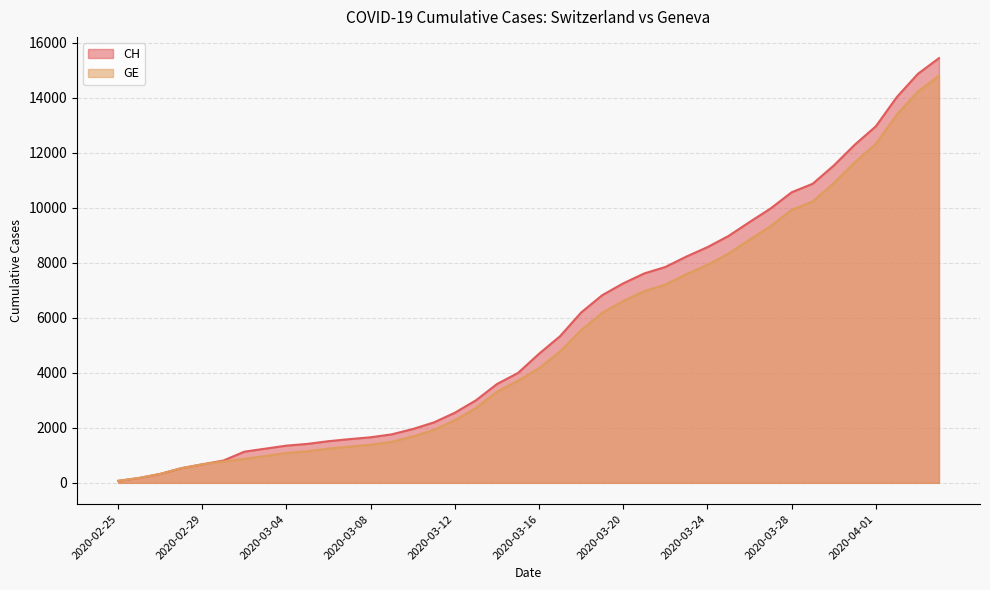

How many data points in CH are above 4691?

19